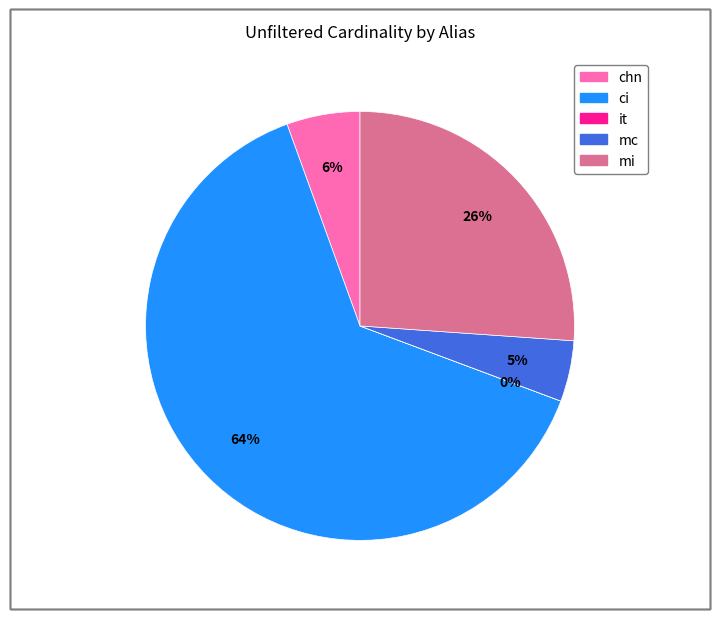

To the nearest percent, what is the difference between the chn and mc slice percentages?

1%